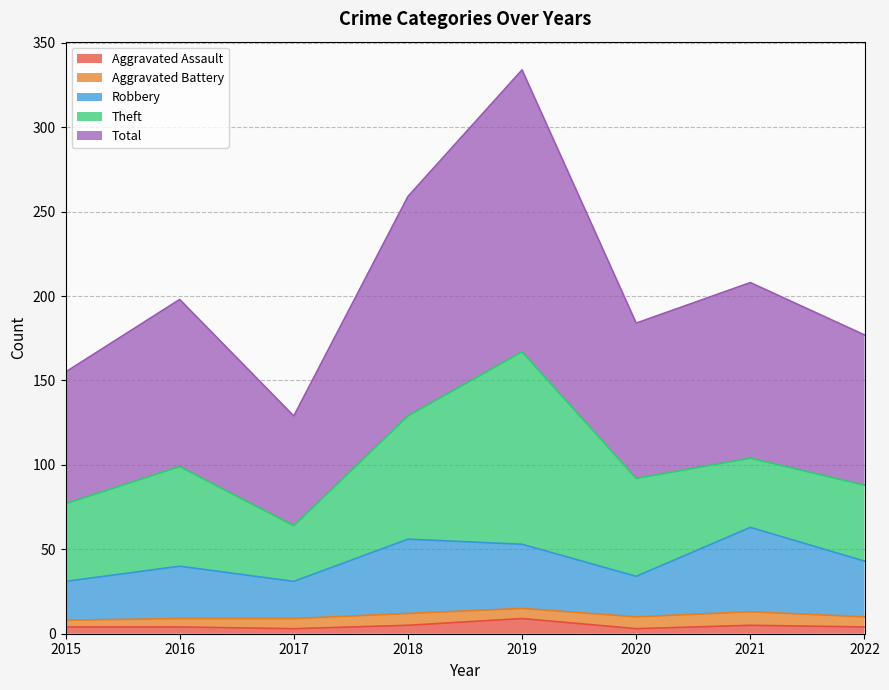

True or false: Aggravated Assault and Robbery intersect in this chart.

False